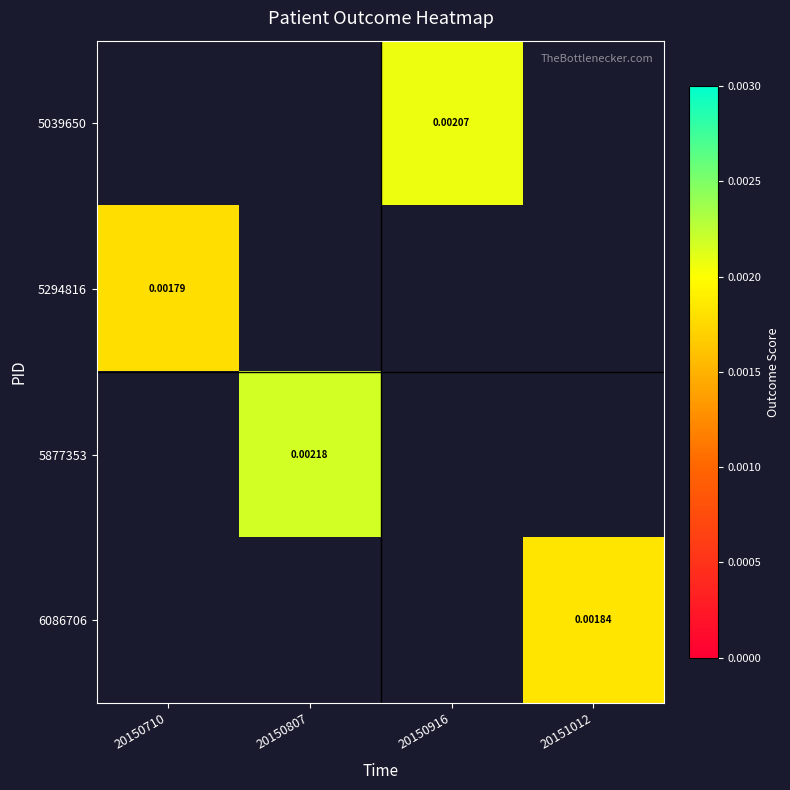

List the labels in order of 5294816 value, largest first.

20150710, 20150807, 20150916, 20151012